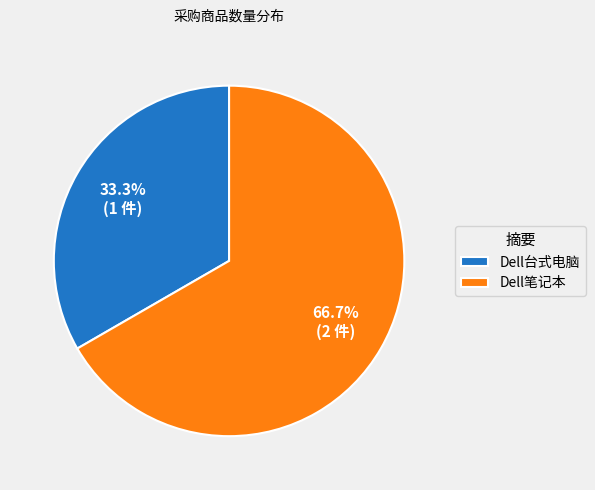

Rank the categories by value from lowest to highest.

Dell台式电脑, Dell笔记本